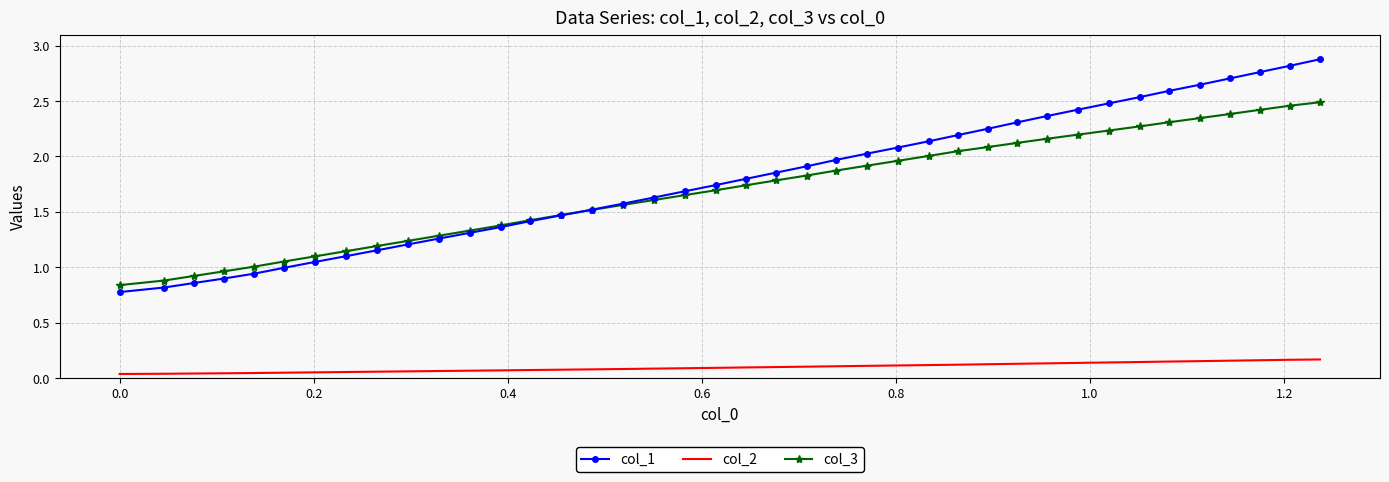

True or false: col_3 and col_2 cross at least once.

False